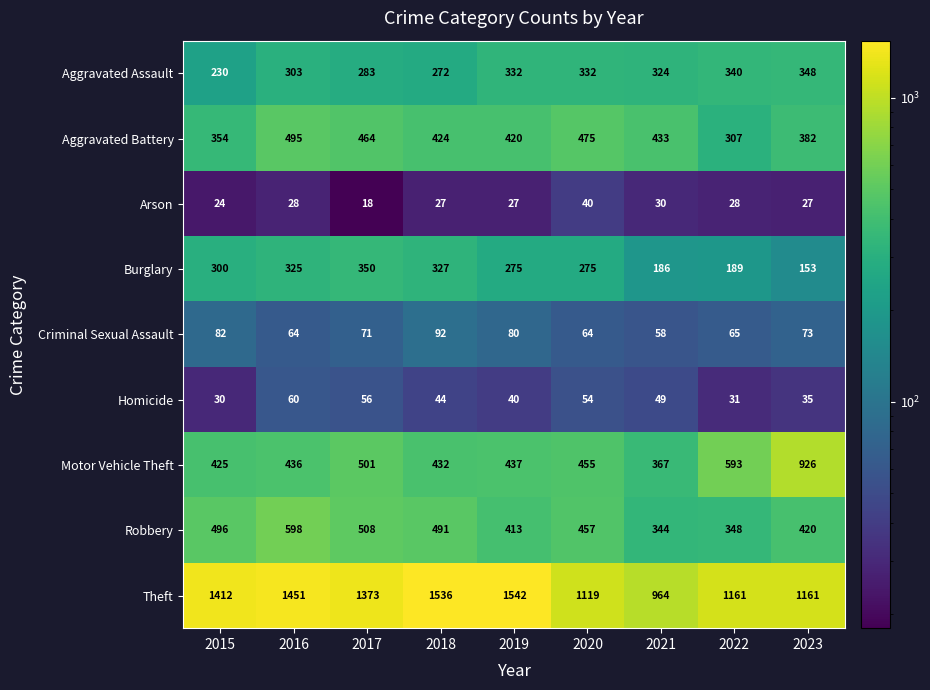

Which category has the highest value across all series?

2019